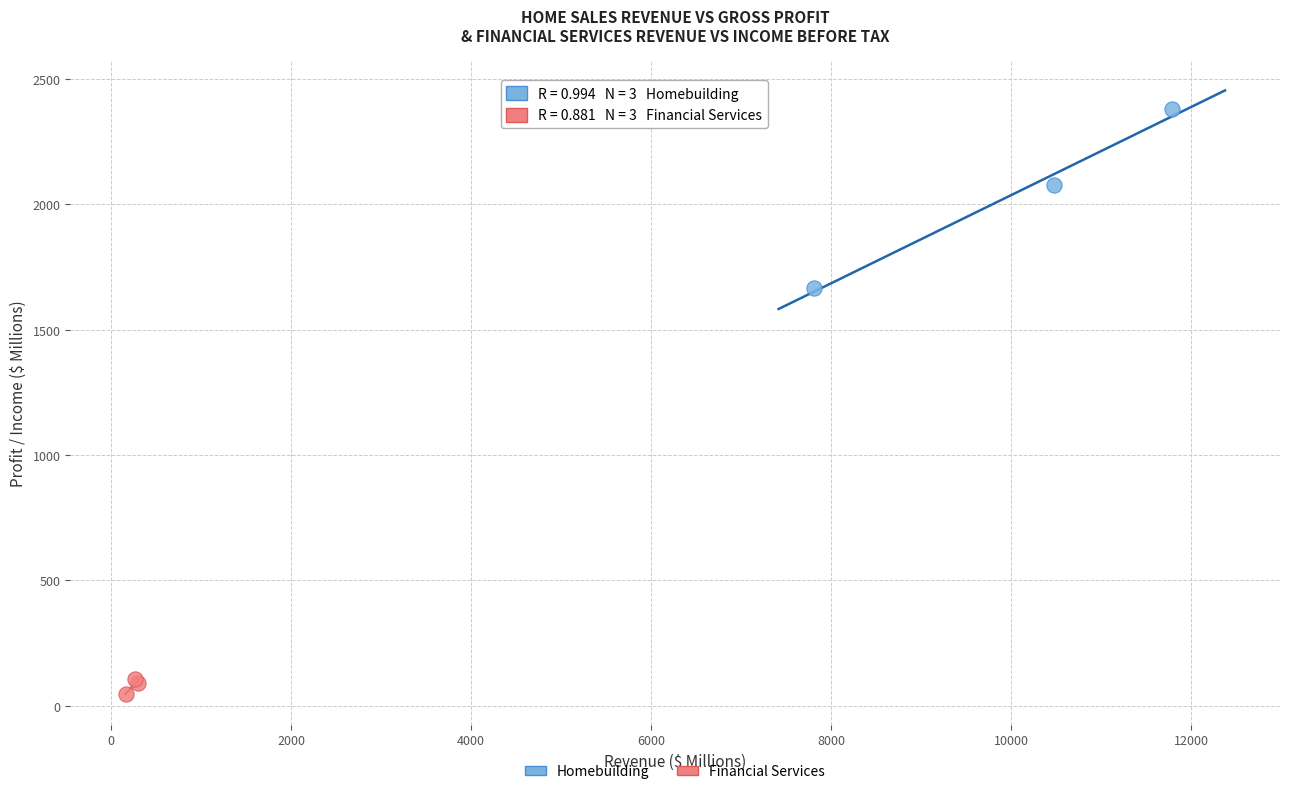

What are all the series names shown in the legend?

Homebuilding, Financial Services